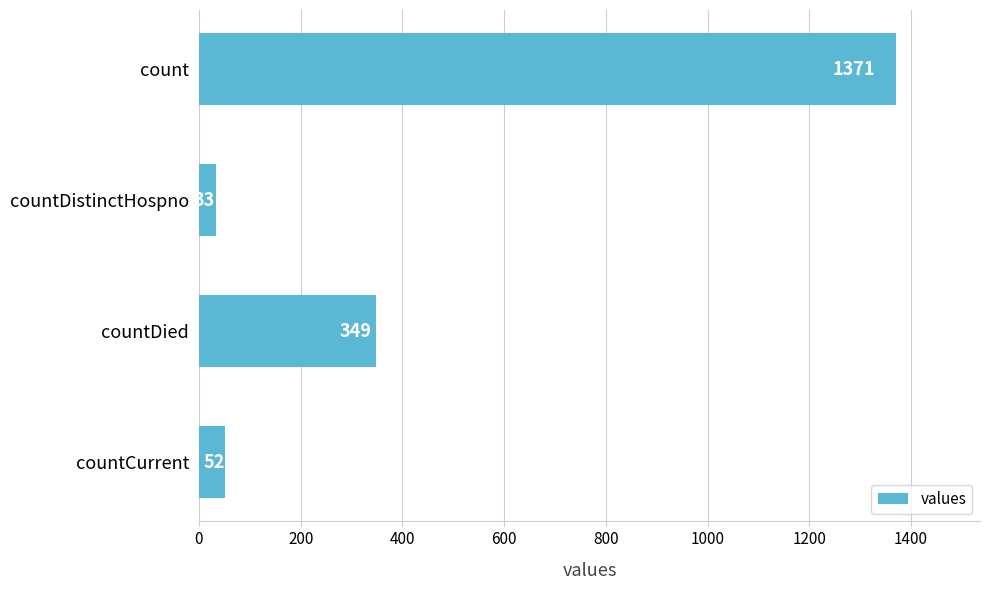

The value at countDistinctHospno is 33. True or false?

True